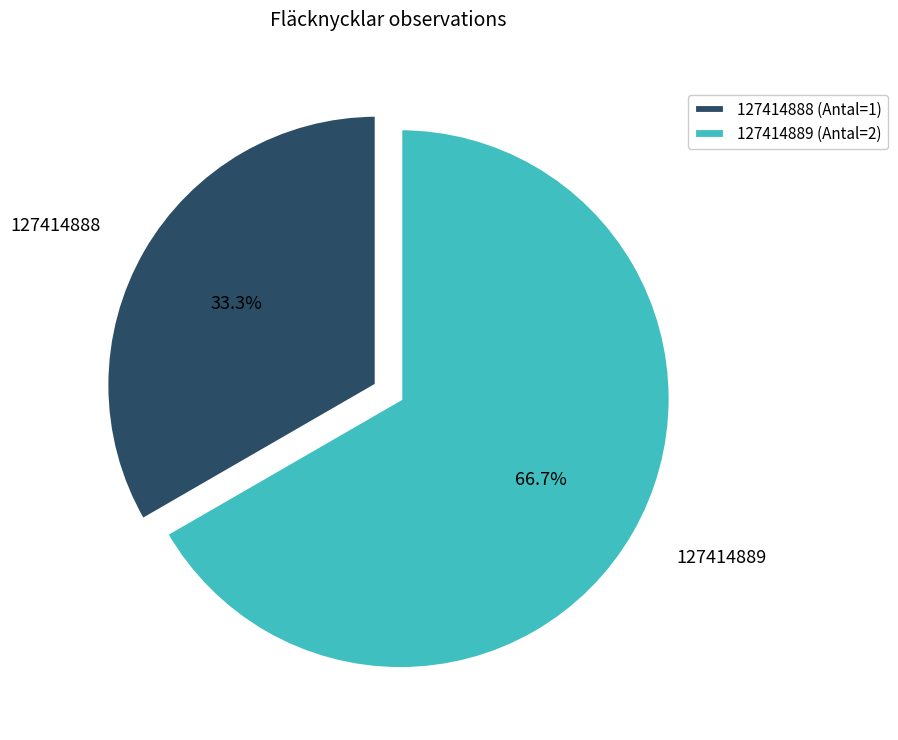

Which has a higher value, 127414888 or 127414889?

127414889